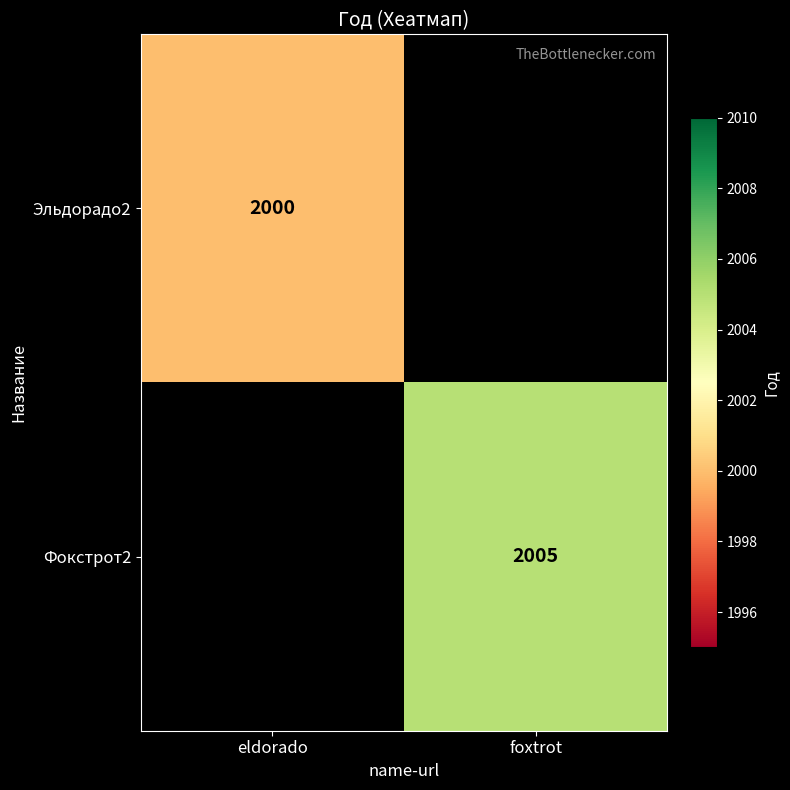

Is the value of Эльдорадо2 at eldorado greater than the value of Фокстрот2 at foxtrot?

No